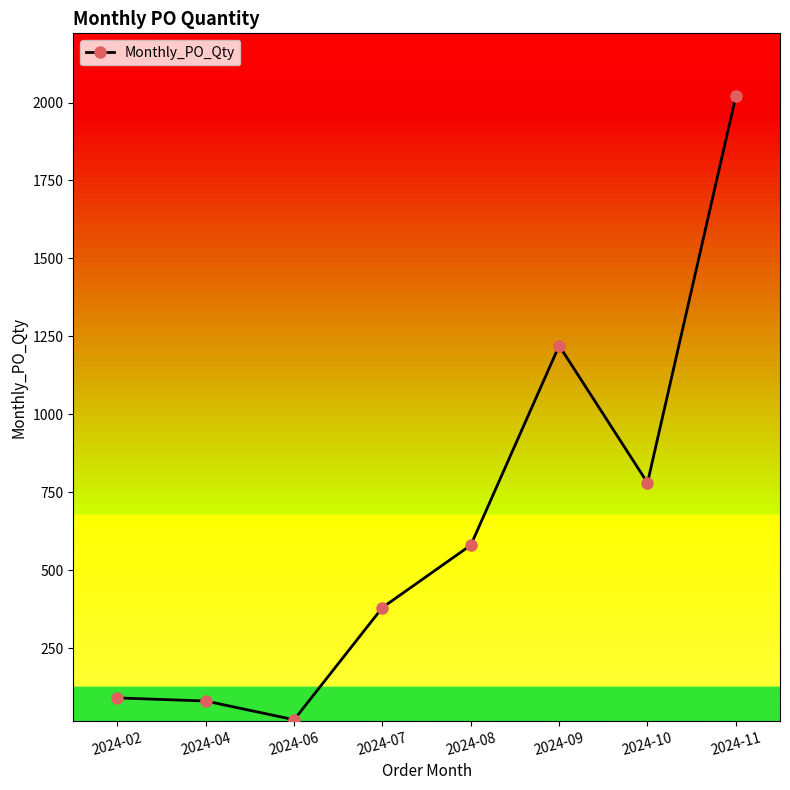

Does the chart display data point markers on the line(s)?

Yes